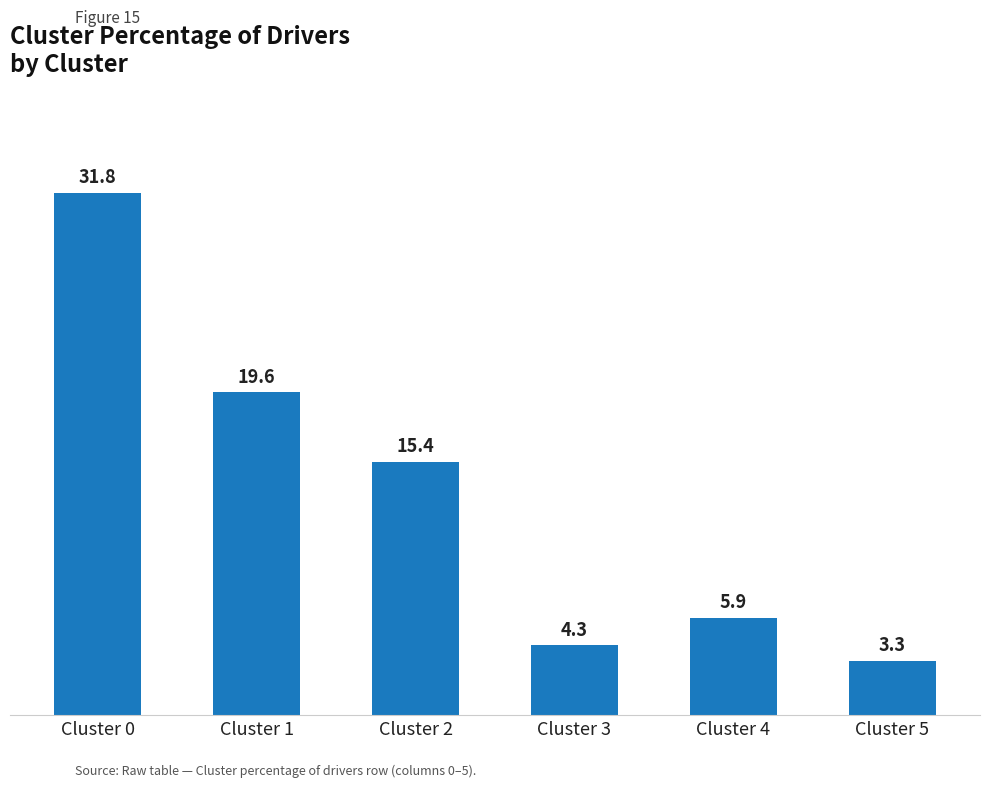

How many bars are there in total?

6